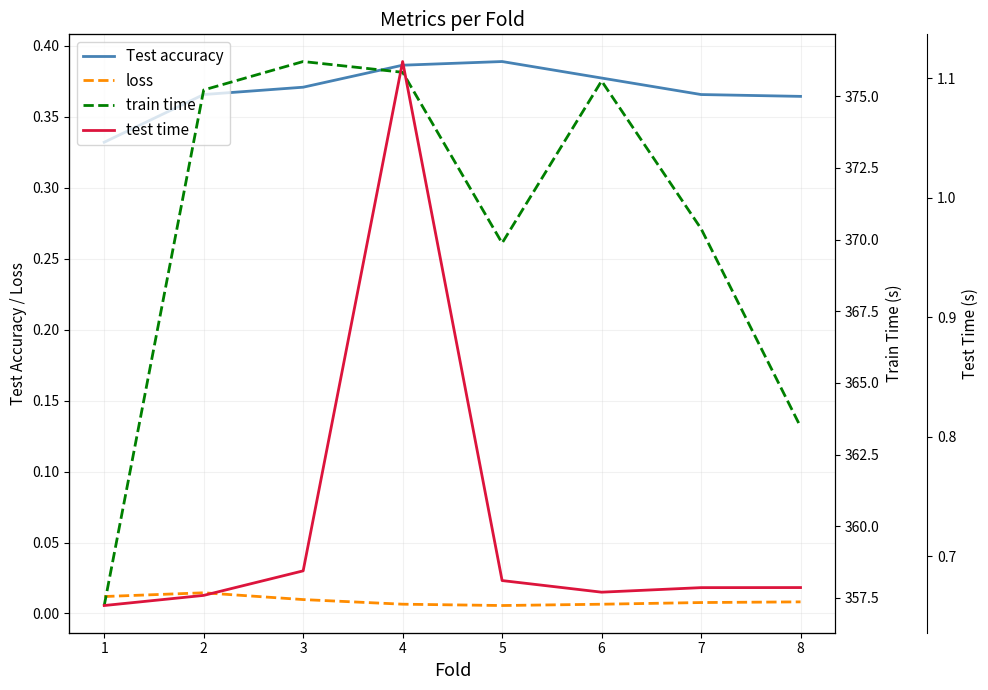

Reading right to left, extract all data points from this chart.

Test accuracy: 8=0.4	7=0.4	6=0.4	5=0.4	4=0.4	3=0.4	2=0.4	1=0.3
loss: 8=0.0	7=0.0	6=0.0	5=0.0	4=0.0	3=0.0	2=0.0	1=0.0
train time: 8=363.5	7=370.4	6=375.5	5=369.9	4=375.8	3=376.2	2=375.2	1=357.2
test time: 8=0.7	7=0.7	6=0.7	5=0.7	4=1.1	3=0.7	2=0.7	1=0.7